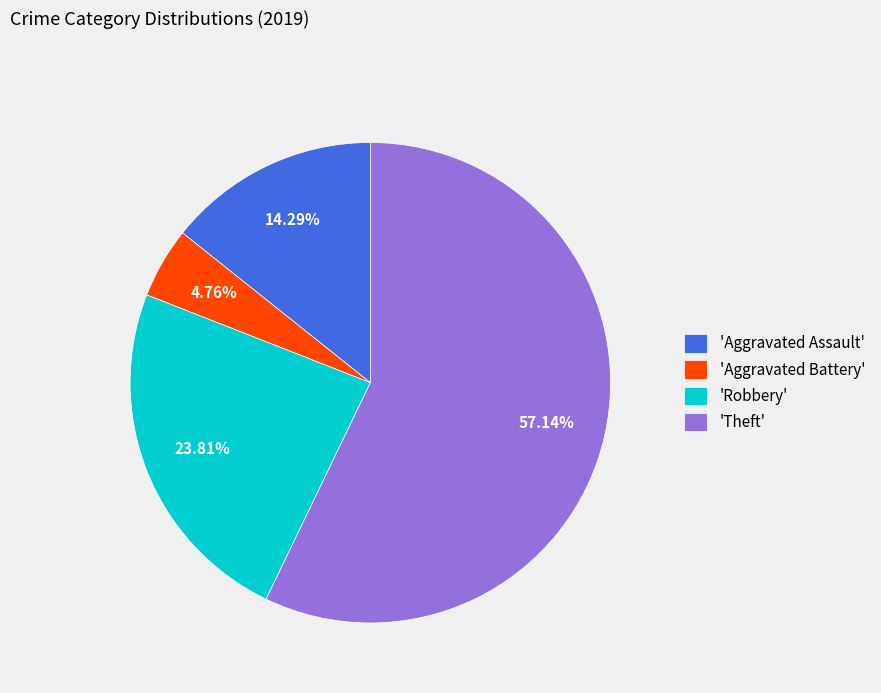

How many segments does this pie chart have?

4